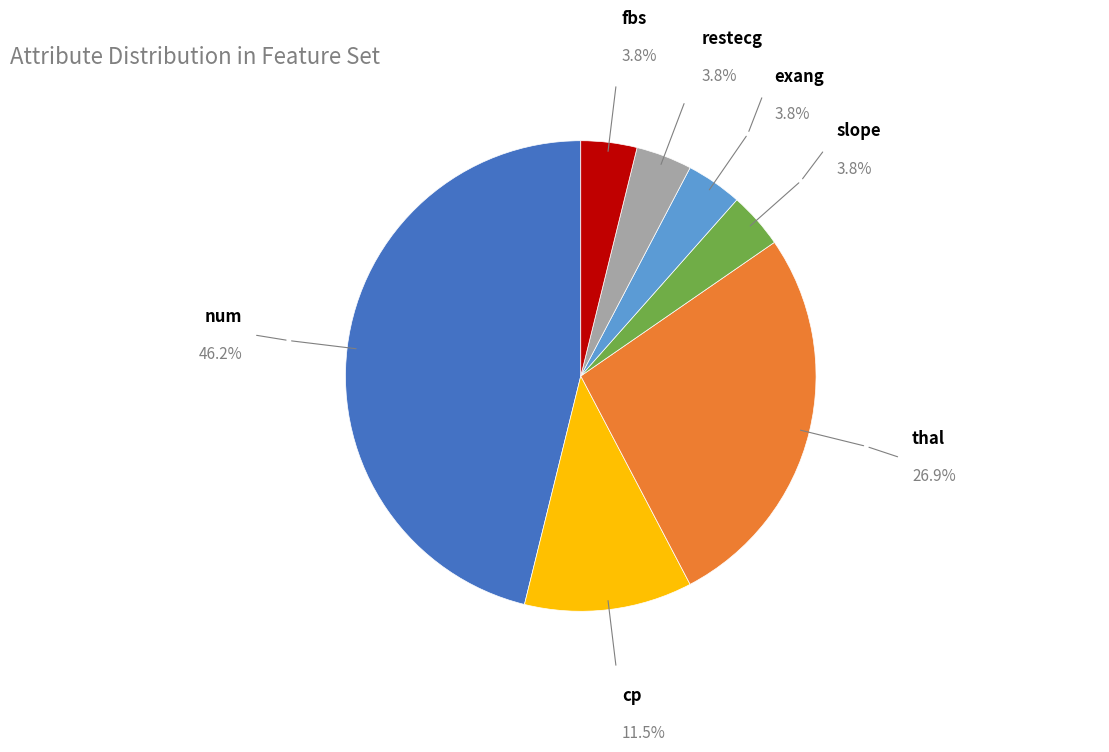

Does any single category account for the majority?

No